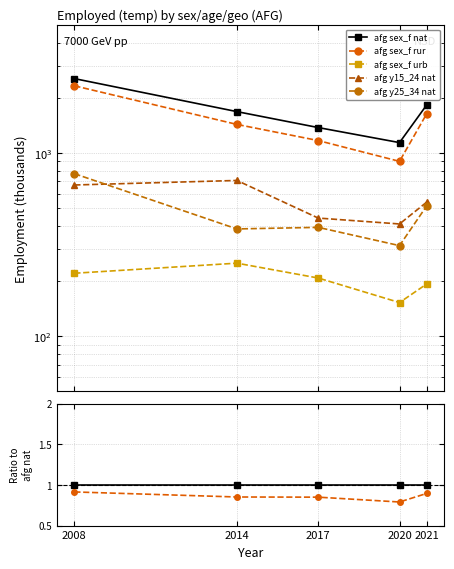

Does the chart display data point markers on the line(s)?

Yes